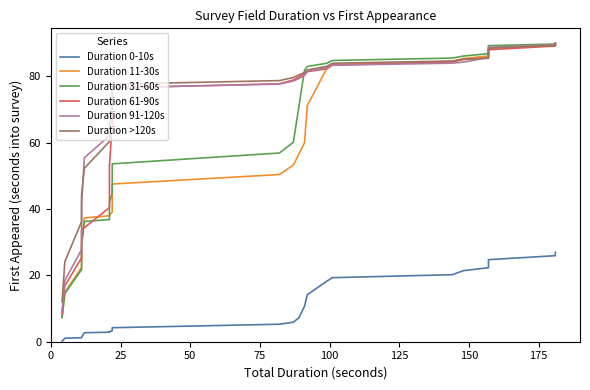

True or false: Duration 61-90s and Duration >120s cross at least once.

True